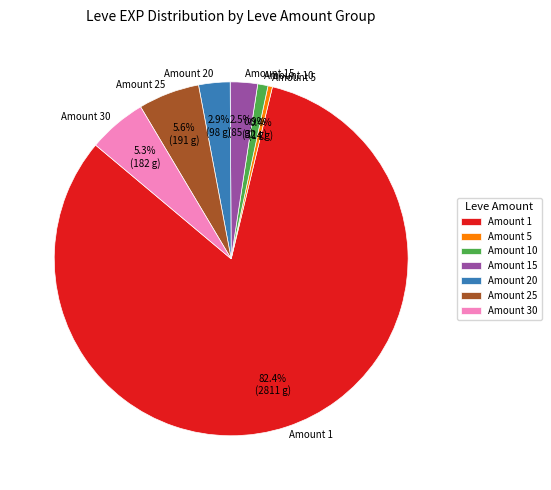

Which category has the biggest portion of the pie?

Amount 1